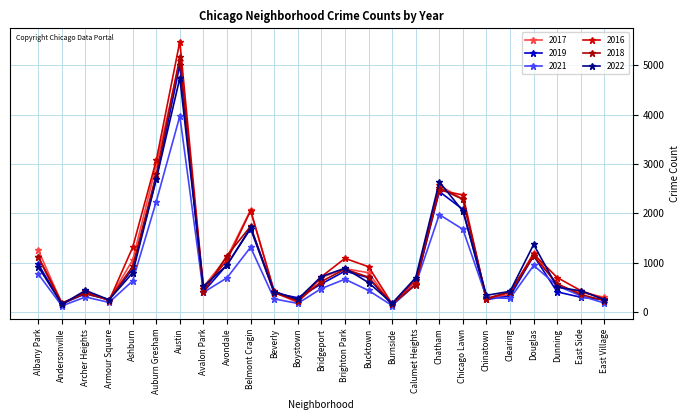

What are all the series names shown in the legend?

2017, 2019, 2021, 2016, 2018, 2022